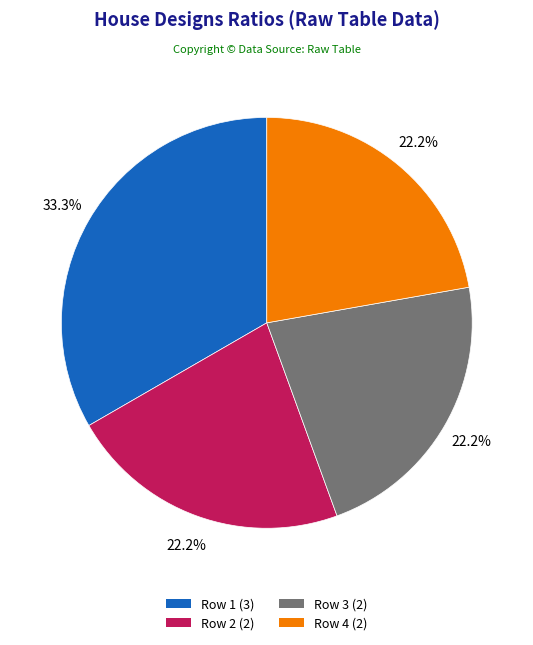

Does any single category account for the majority?

No